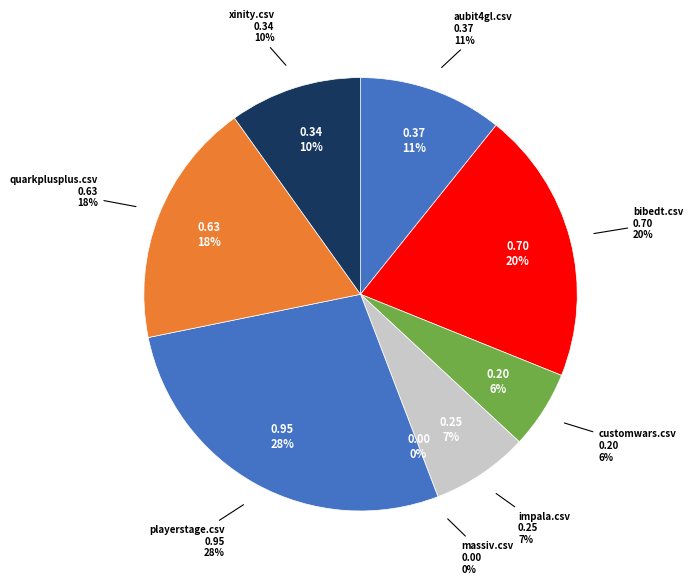

Count the number of slices in the pie.

8